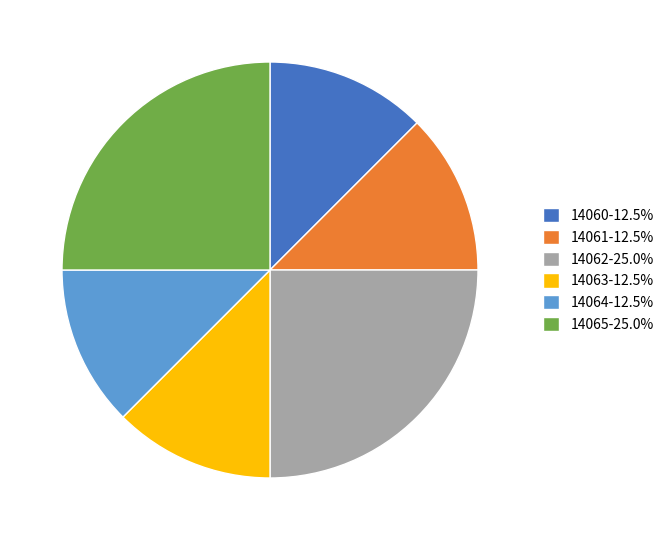

Do 14063-12.5% and 14064-12.5% together represent more than half of the pie?

No